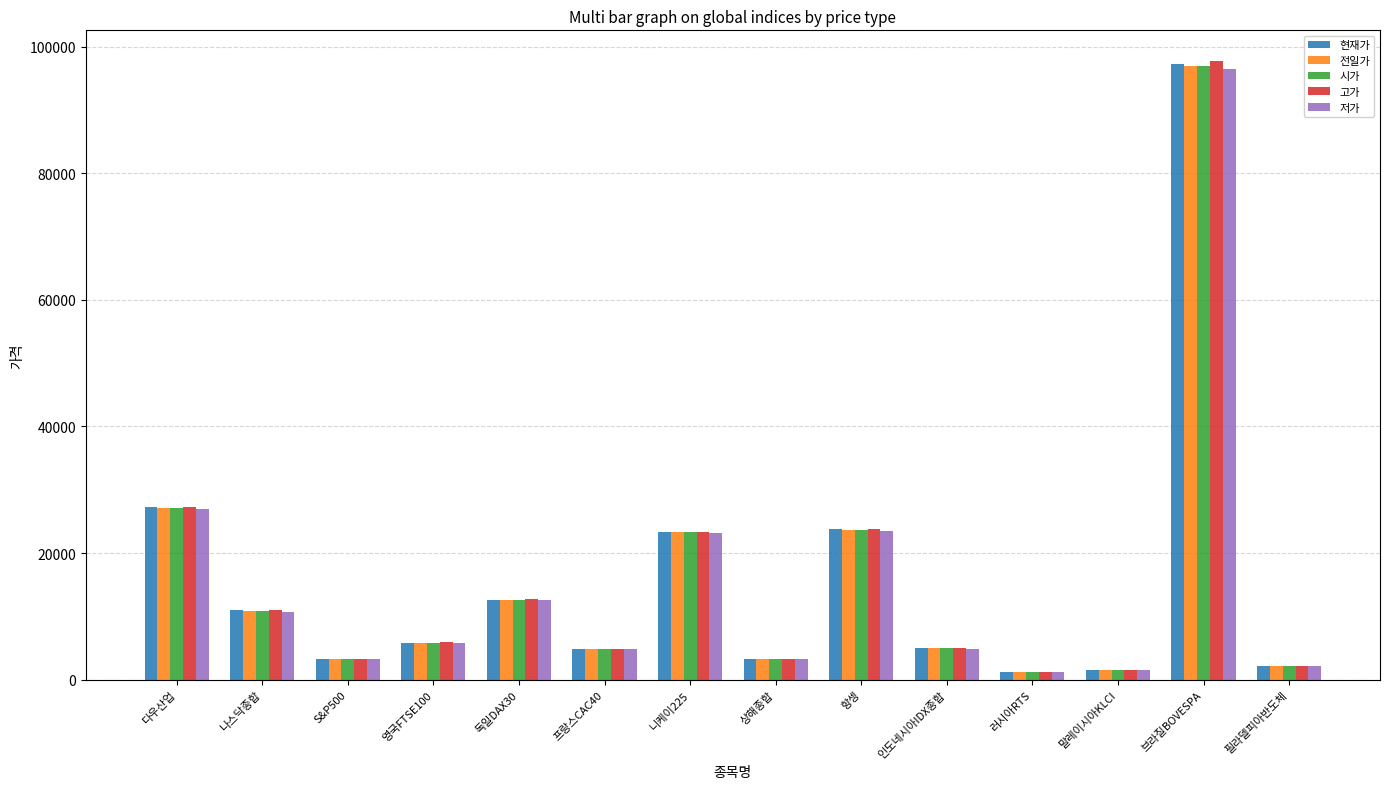

Is the value of 현재가 at 영국FTSE100 greater than the value of 시가 at 인도네시아IDX종합?

Yes